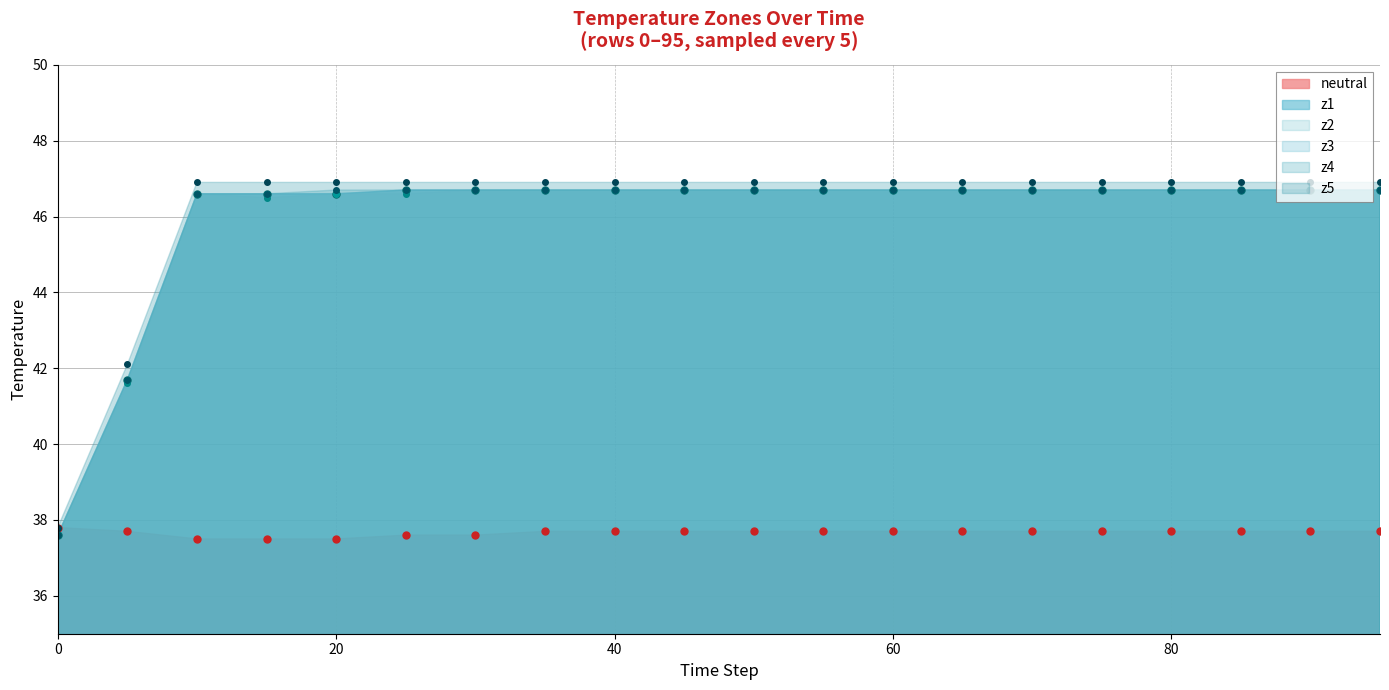

Reading left to right, transcribe all the data shown in this chart.

z1: 37.6	41.7	46.6	46.6	46.6	46.7	46.7	46.7	46.7	46.7	46.7	46.7	46.7	46.7	46.7	46.7	46.7	46.7	46.7	46.7
z4: 37.6	41.7	46.6	46.6	46.7	46.7	46.7	46.7	46.7	46.7	46.7	46.7	46.7	46.7	46.7	46.7	46.7	46.7	46.7	46.7
z2: 37.6	41.6	46.6	46.5	46.6	46.6	46.7	46.7	46.7	46.7	46.7	46.7	46.7	46.7	46.7	46.7	46.7	46.7	46.7	46.7
z3: 37.6	41.7	46.6	46.6	46.6	46.7	46.7	46.7	46.7	46.7	46.7	46.7	46.7	46.7	46.7	46.7	46.7	46.7	46.7	46.7
z5: 37.8	42.1	46.9	46.9	46.9	46.9	46.9	46.9	46.9	46.9	46.9	46.9	46.9	46.9	46.9	46.9	46.9	46.9	46.9	46.9
neutral: 37.8	37.7	37.5	37.5	37.5	37.6	37.6	37.7	37.7	37.7	37.7	37.7	37.7	37.7	37.7	37.7	37.7	37.7	37.7	37.7